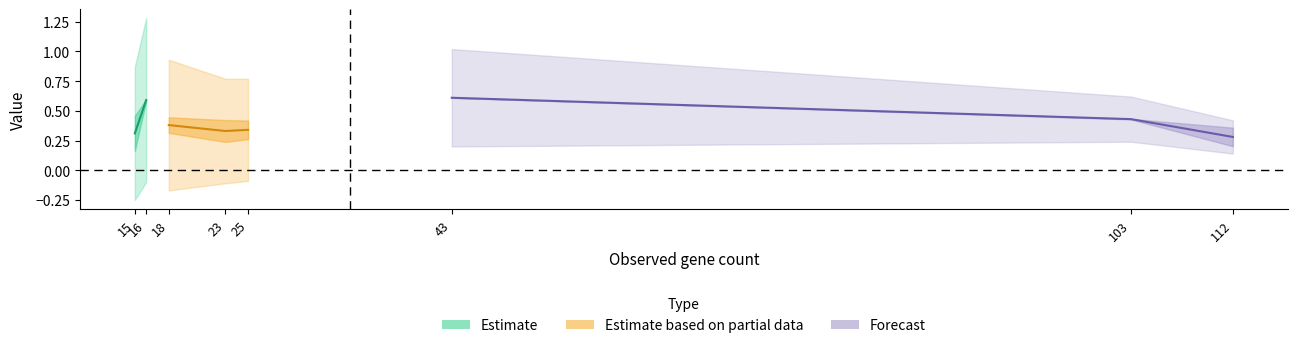

What is the minimum value for signal?

0.3